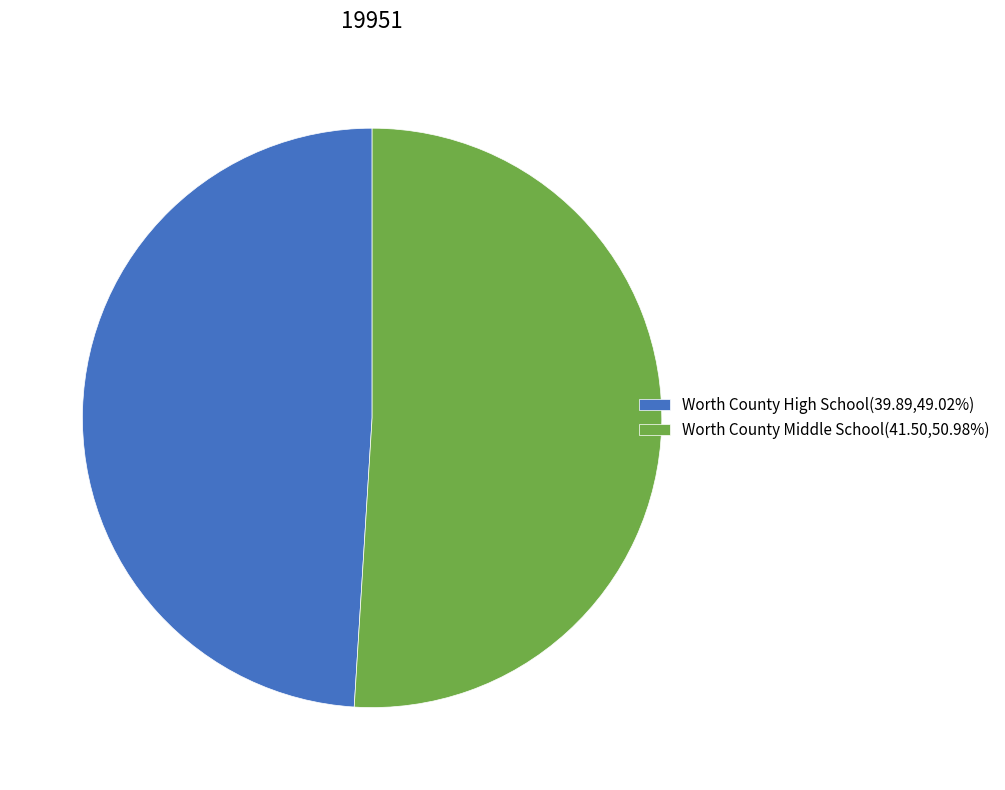

Is Worth County High School(39.89,49.02%) the majority of the pie?

No